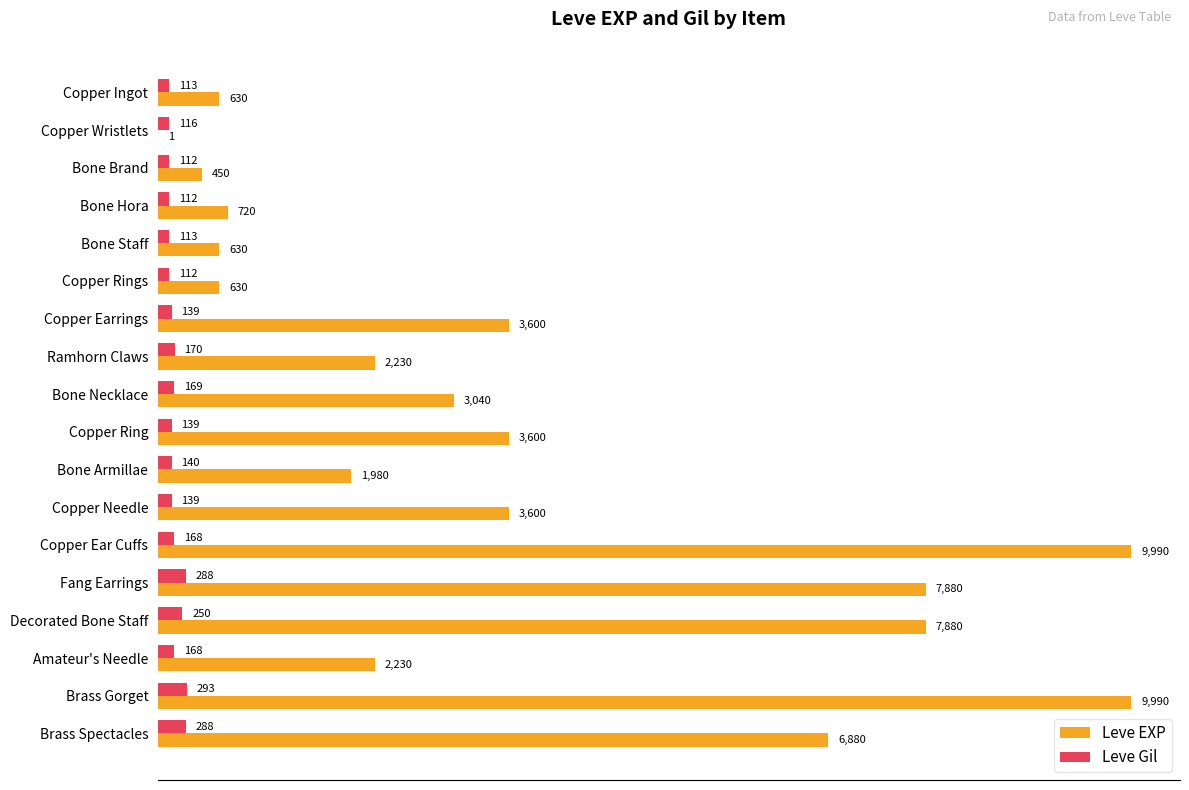

What is the sum of the Leve Gil values at Amateur's Needle and Copper Needle?

307